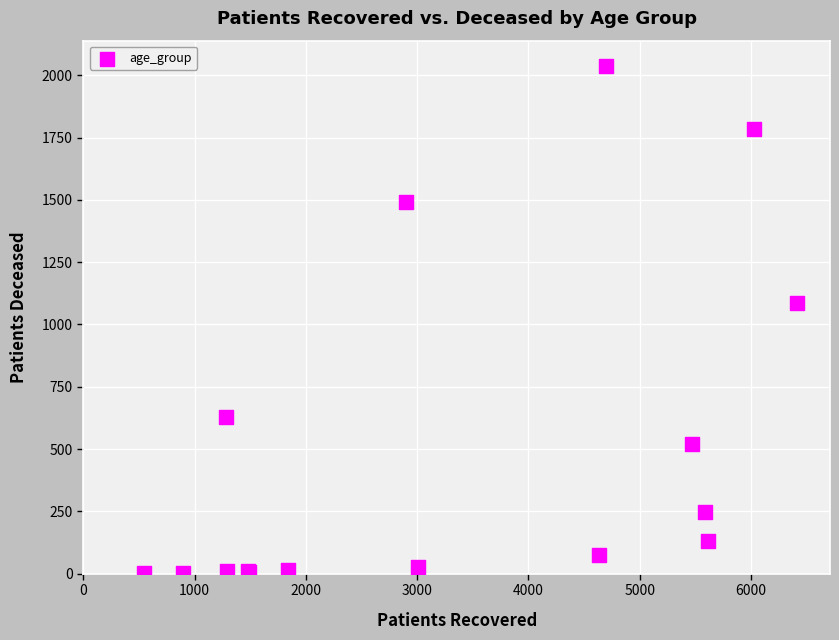

What Y value in the scatter plot is closest to 1019?

1086